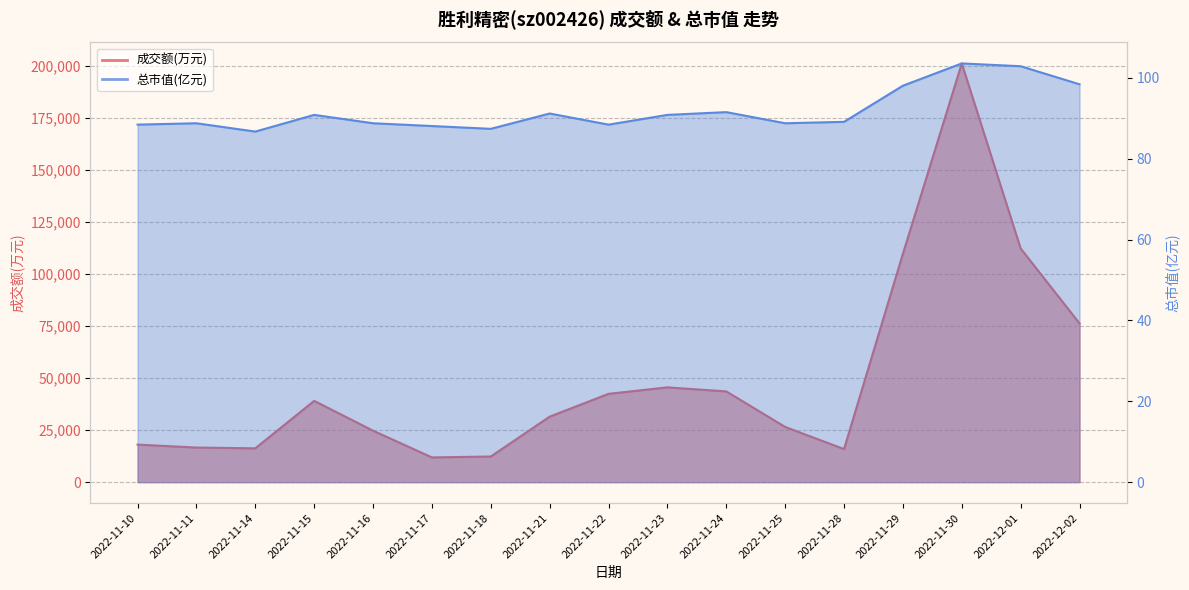

What position from the right is 2022-12-02?

1